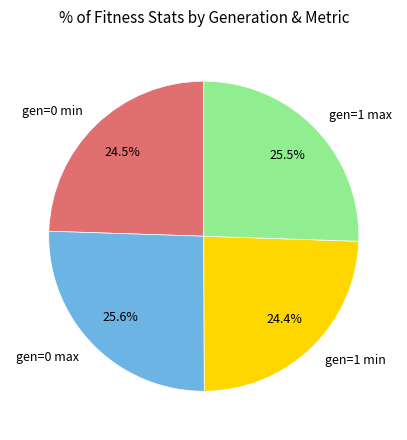

Count the number of slices in the pie.

4